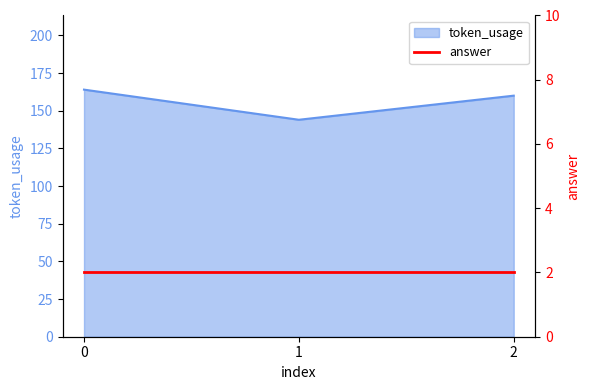

What is the minimum value for token_usage?

144